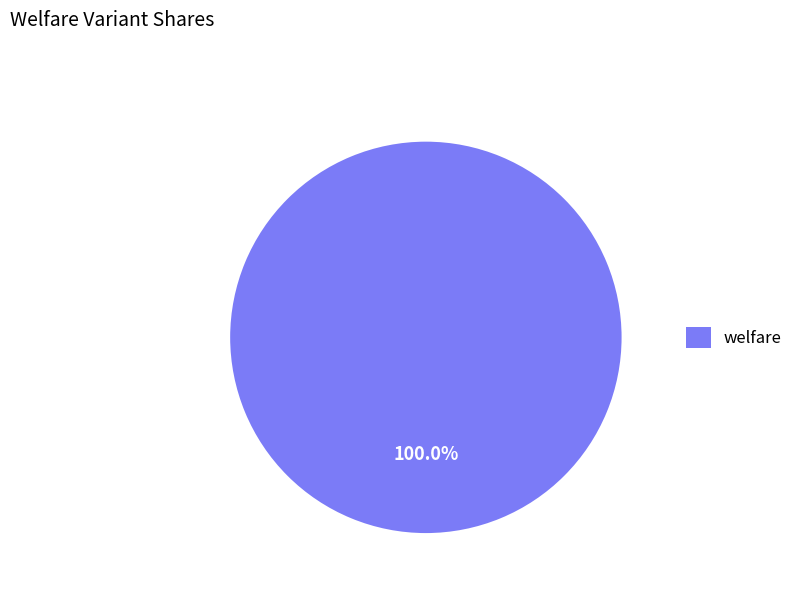

Count the number of slices in the pie.

1